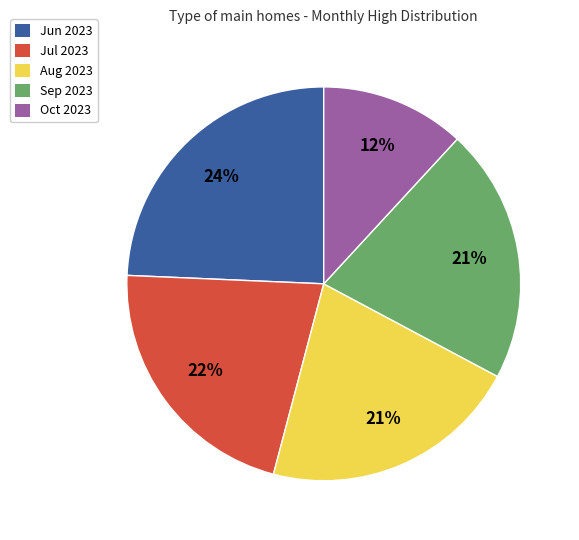

Is there a majority slice in this chart?

No